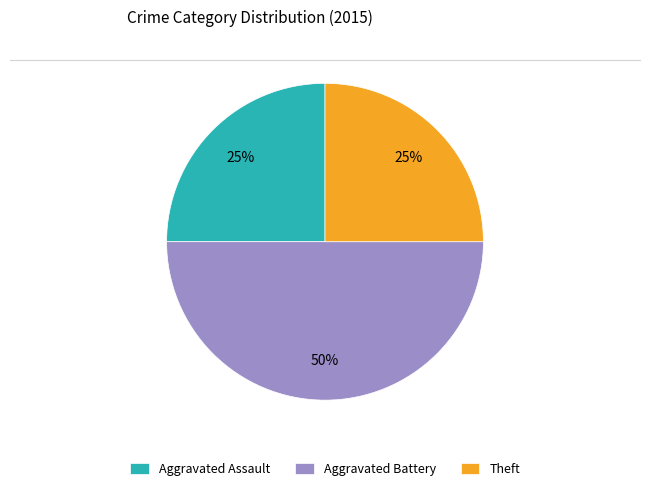

Is the sum of Aggravated Assault and Aggravated Battery greater than half?

Yes